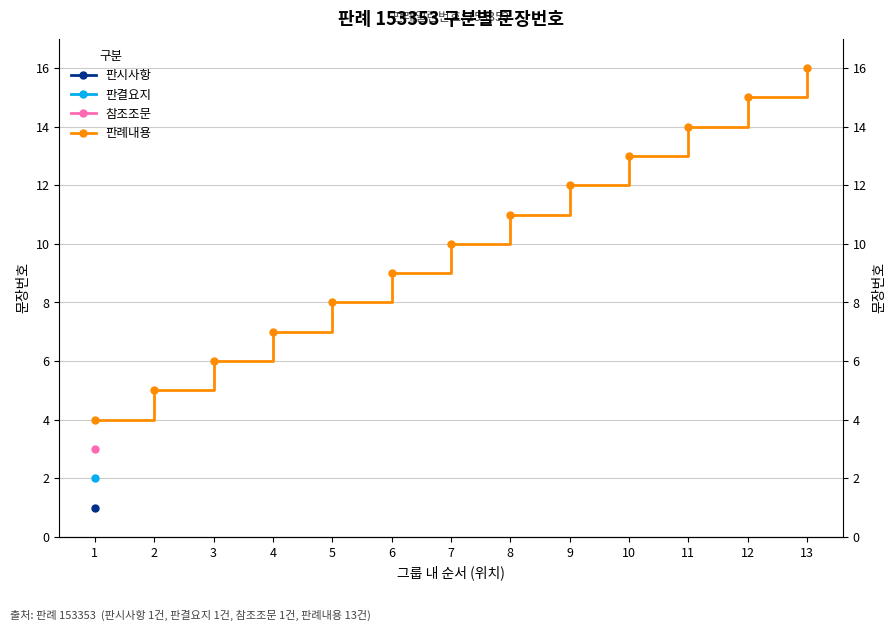

What is the value of the 1st point from the left?

4